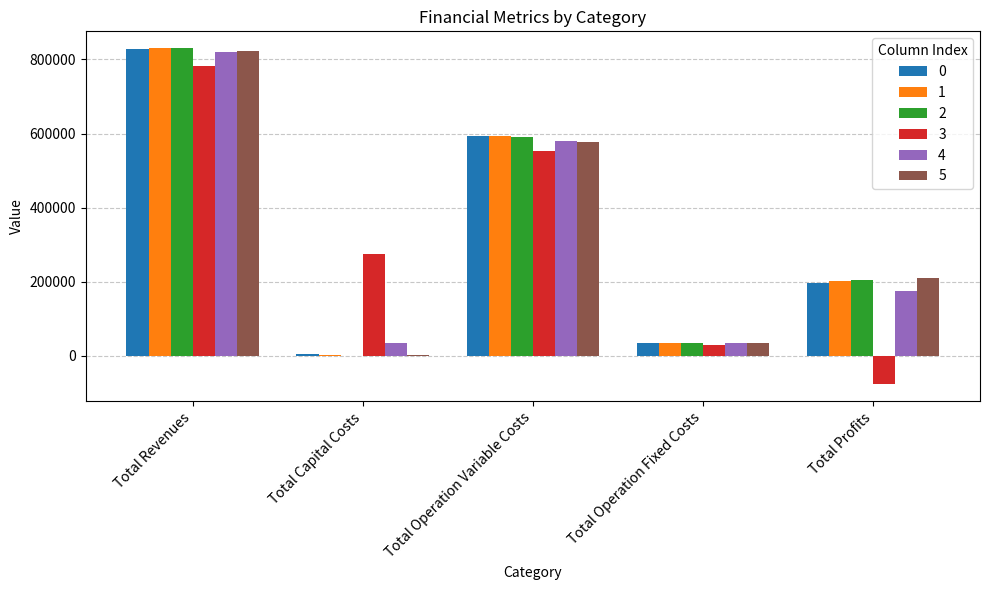

Where does the 0 series first go above 196776?

Total Revenues